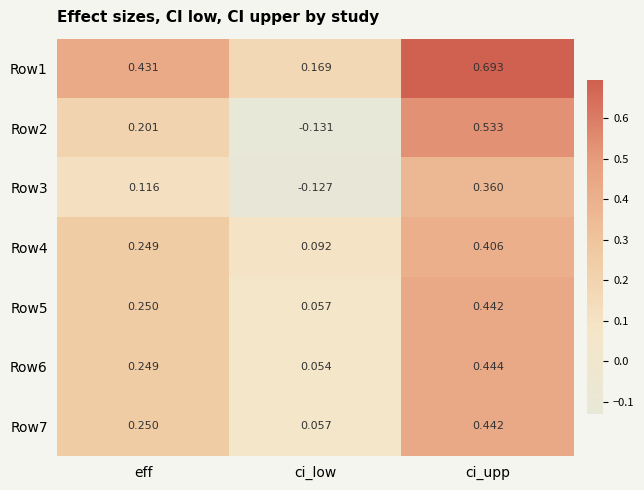

Which series has the widest spread of values?

Row2